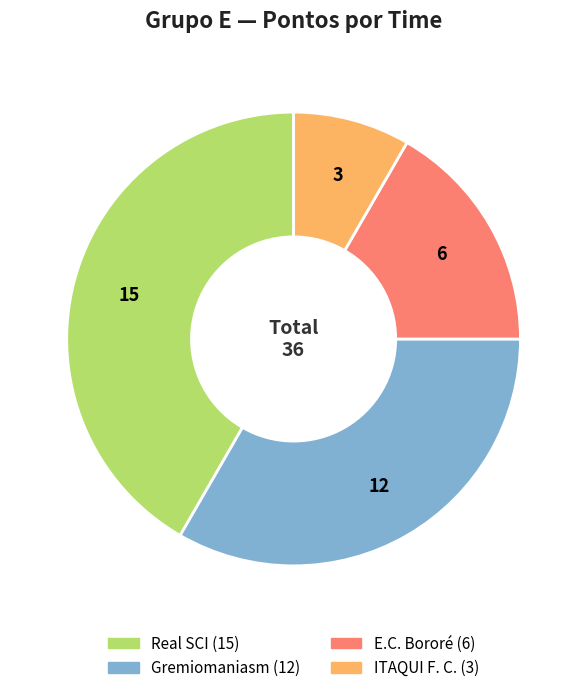

Between Gremiomaniasm and Real SCI, which is larger?

Real SCI